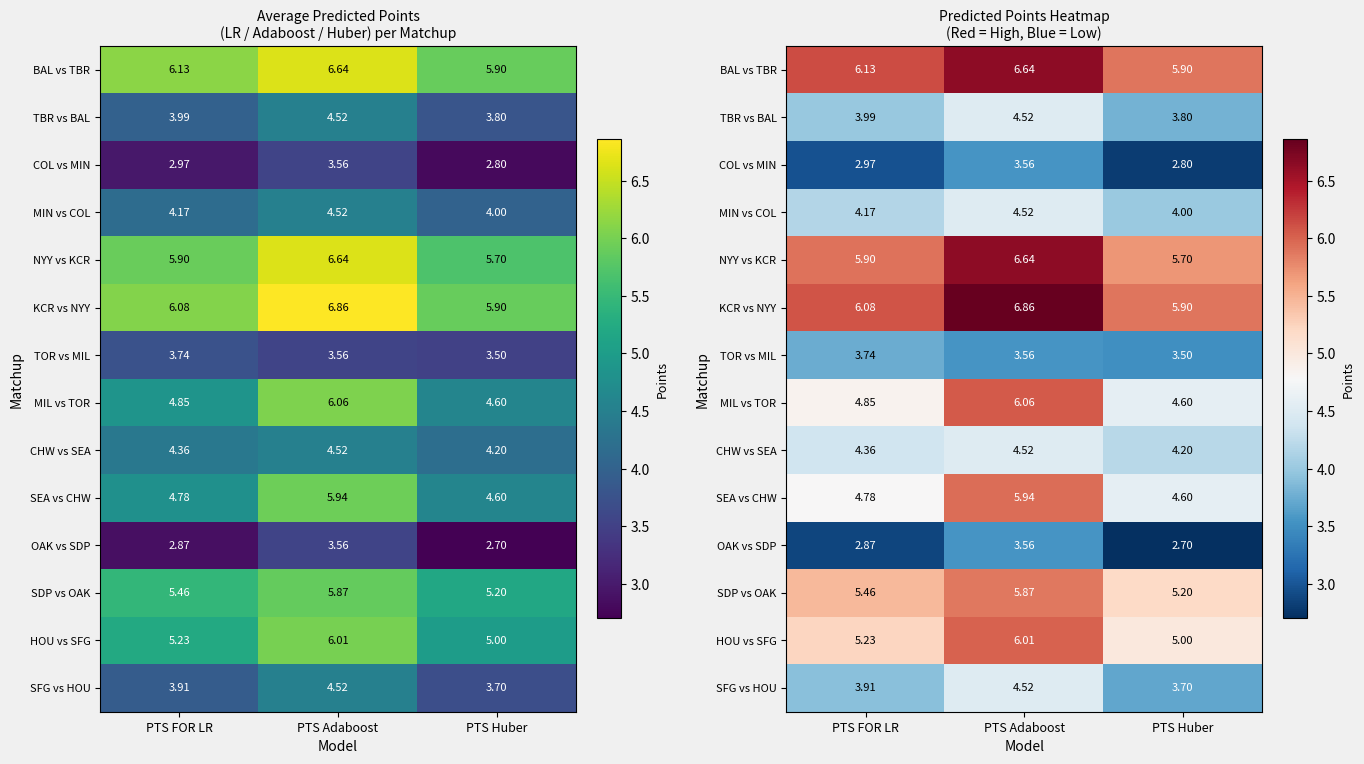

The value of TBR vs BAL at PTS FOR LR is 4.0. True or false?

True